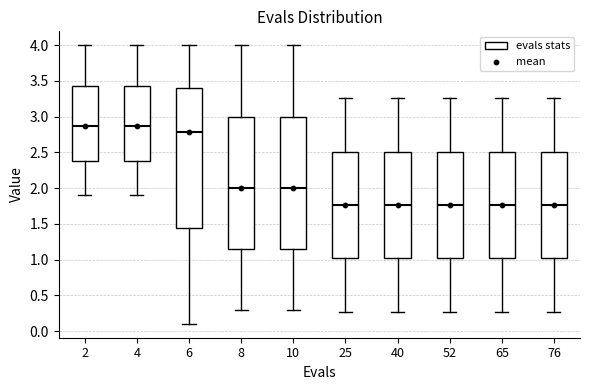

Reading left to right, transcribe this box plot: for each box, give where its median line is, the range the box spans, and where its two whiskers end, as read against the y-axis. The values are not printed on the chart, so give them approximately, as read against the axis.

2: median 2.85, box 2.40 to 3.45, whiskers 1.90 to 4.00
4: median 2.85, box 2.40 to 3.45, whiskers 1.90 to 4.00
6: median 2.80, box 1.45 to 3.40, whiskers 0.10 to 4.00
8: median 2.00, box 1.15 to 3.00, whiskers 0.30 to 4.00
10: median 2.00, box 1.15 to 3.00, whiskers 0.30 to 4.00
25: median 1.75, box 1.00 to 2.50, whiskers 0.25 to 3.25
40: median 1.75, box 1.00 to 2.50, whiskers 0.25 to 3.25
52: median 1.75, box 1.00 to 2.50, whiskers 0.25 to 3.25
65: median 1.75, box 1.00 to 2.50, whiskers 0.25 to 3.25
76: median 1.75, box 1.00 to 2.50, whiskers 0.25 to 3.25